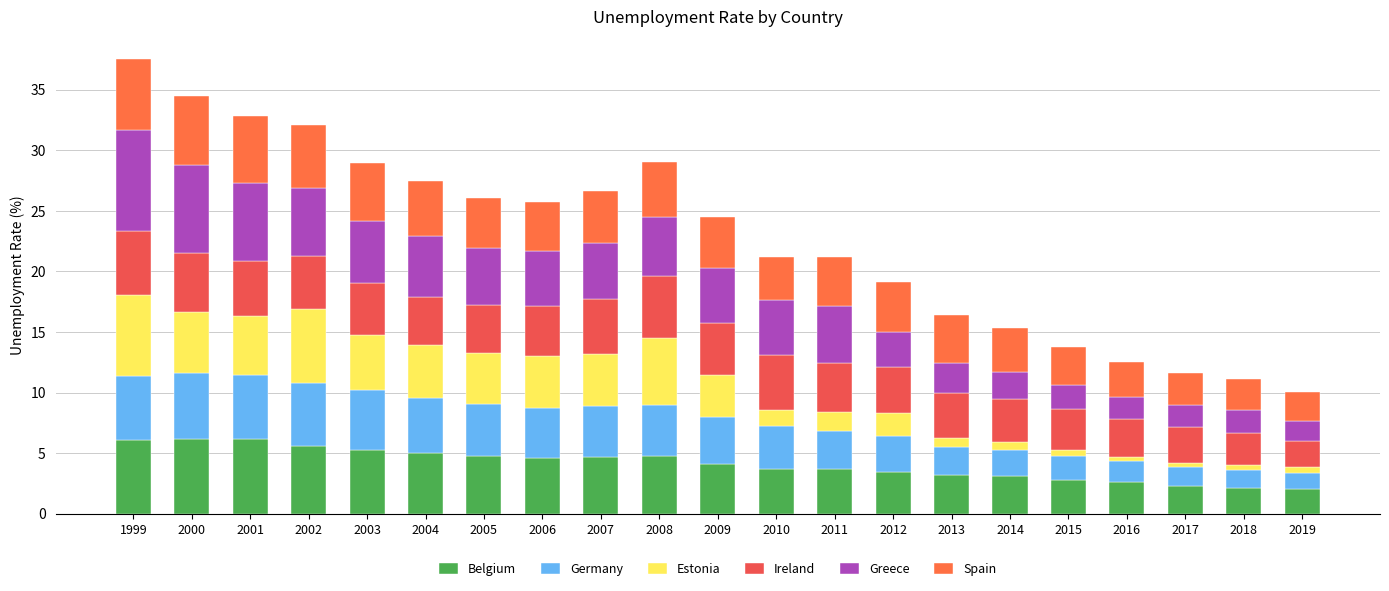

How many series are shown in this chart?

6